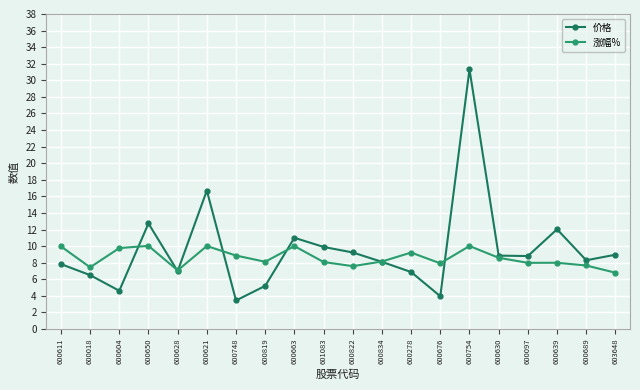

Which series has the largest total across all categories?

价格